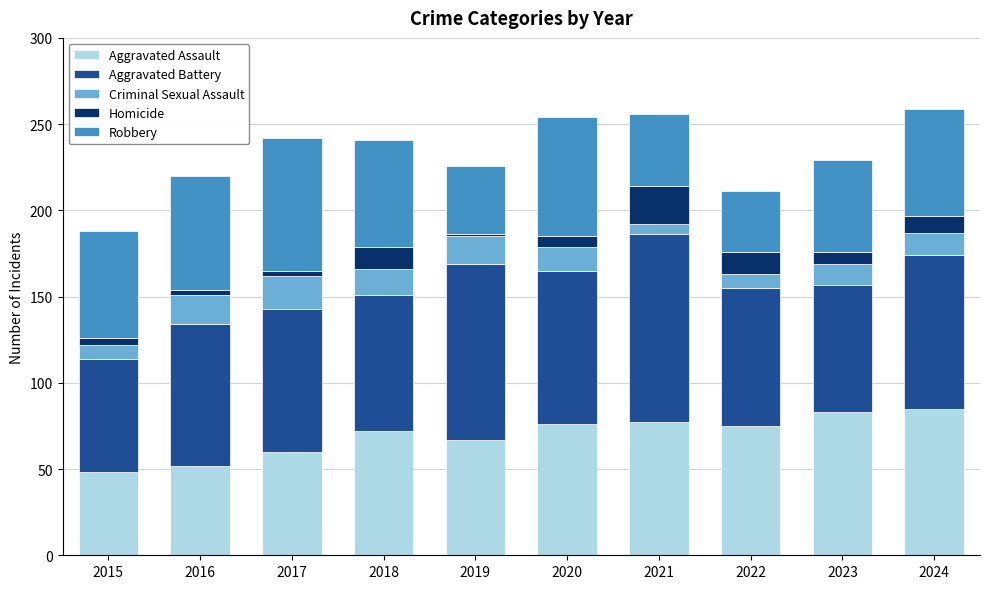

Count the number of data series in this chart.

5